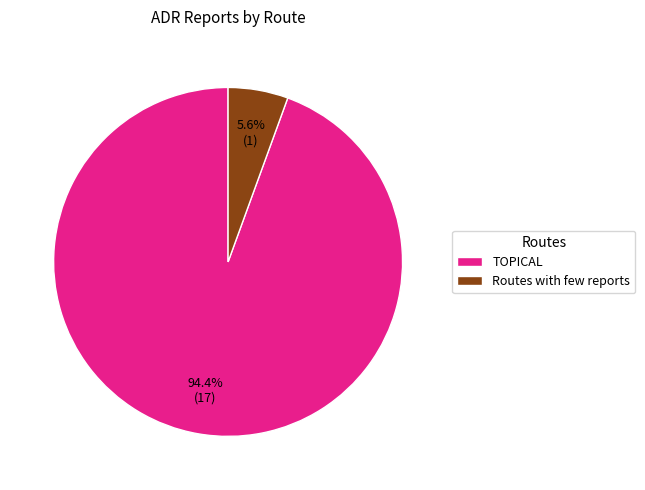

Between TOPICAL and Routes with few reports, which is larger?

TOPICAL